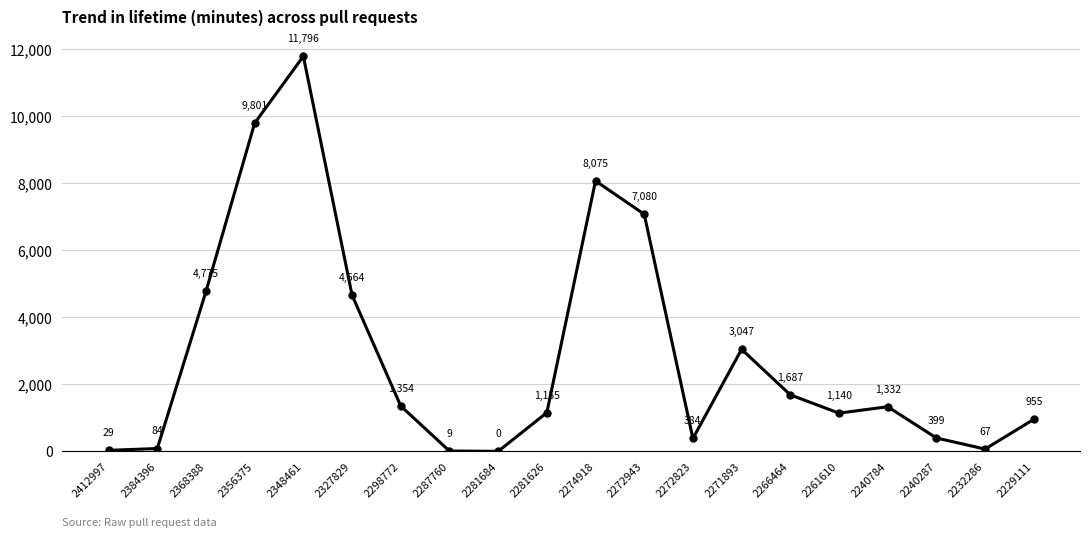

Reading left to right, extract all data points from this chart.

2412997=29	2384396=84	2368388=4775	2356375=9801	2348461=11796	2327829=4664	2298772=1354	2287760=9	2281684=0	2281626=1155	2274918=8075	2272943=7080	2272823=384	2271893=3047	2266464=1687	2261610=1140	2240784=1332	2240287=399	2232286=67	2229111=955